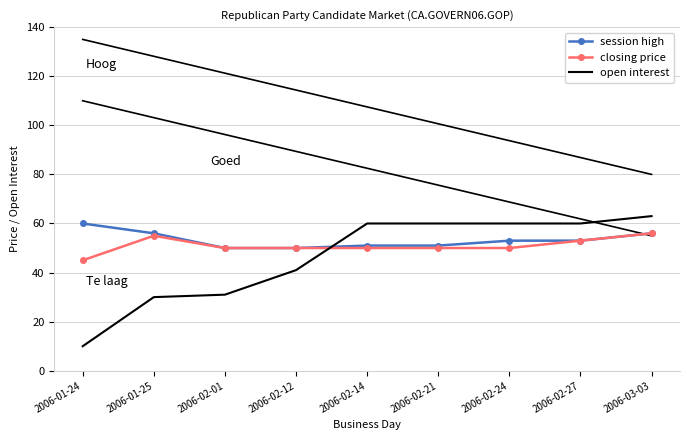

What is the minimum value shown in the chart?

10